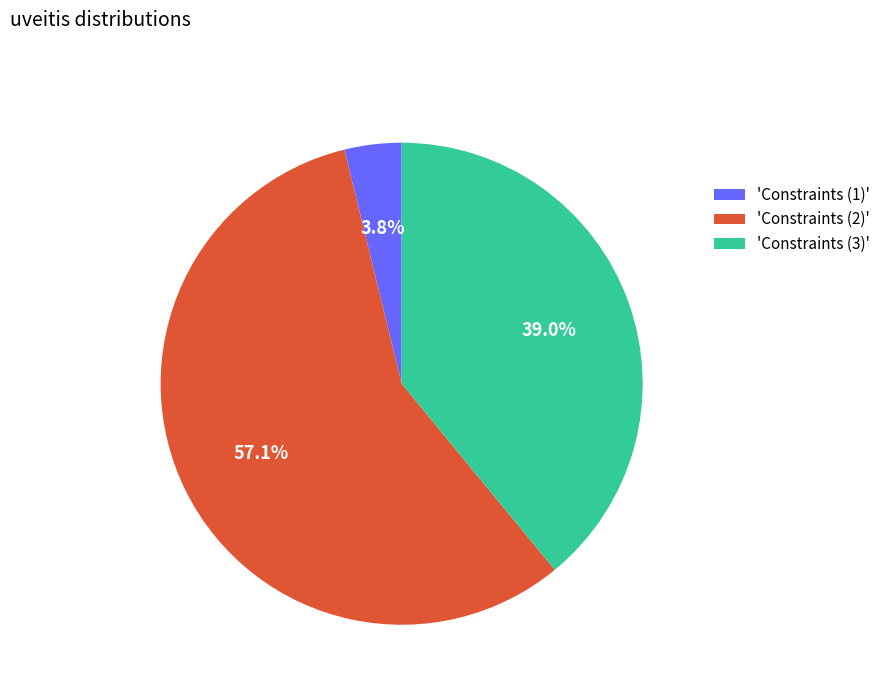

To the nearest percent, what is the average slice percentage?

33%